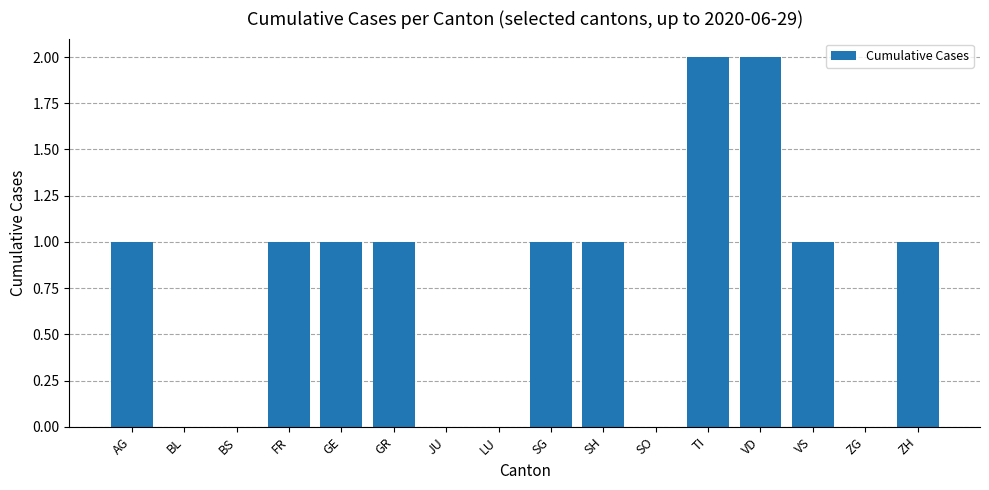

Count the number of categories in the chart.

16